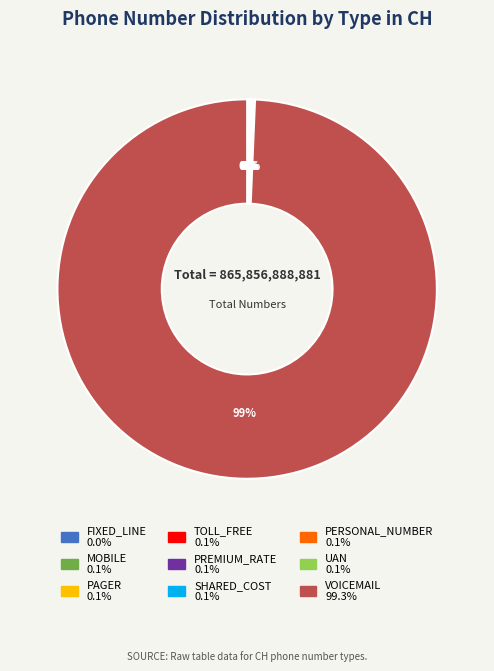

What is the largest slice in the pie chart?

VOICEMAIL